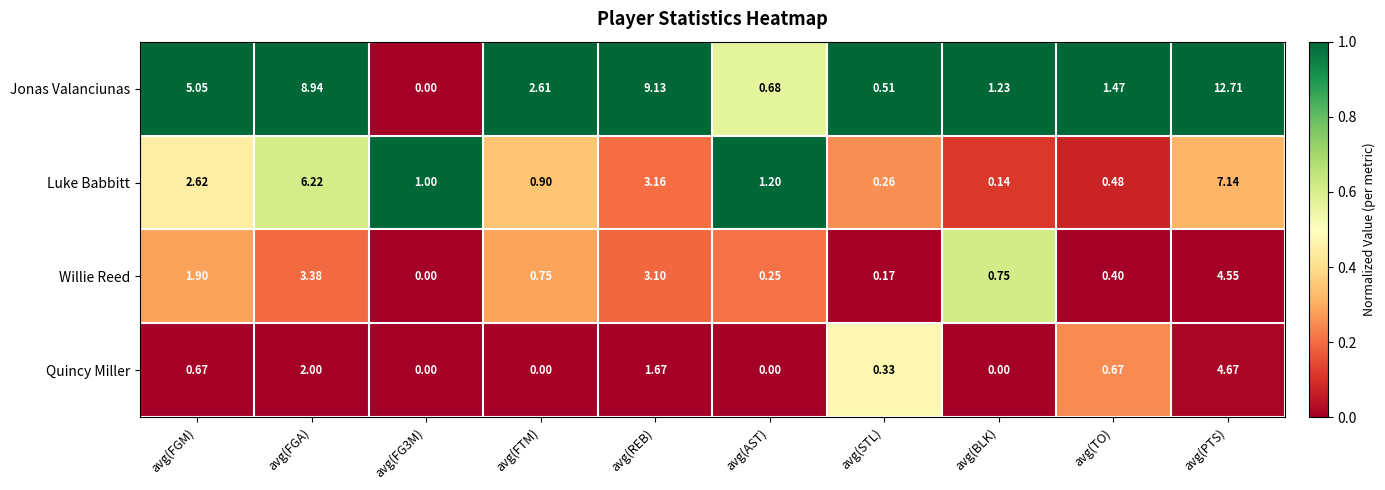

Between avg(REB) and avg(AST), which series saw the biggest shift?

Jonas Valanciunas